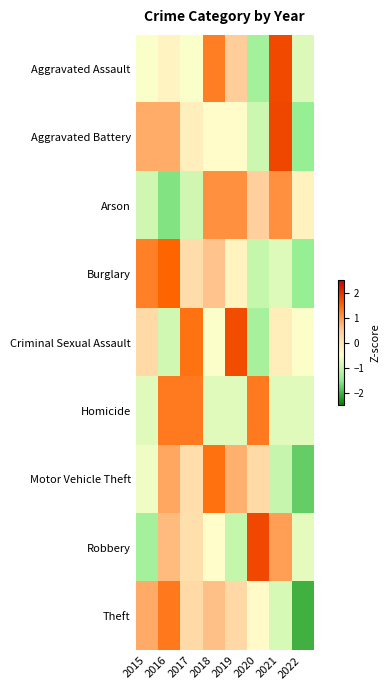

What is the smallest value displayed?

-2.0